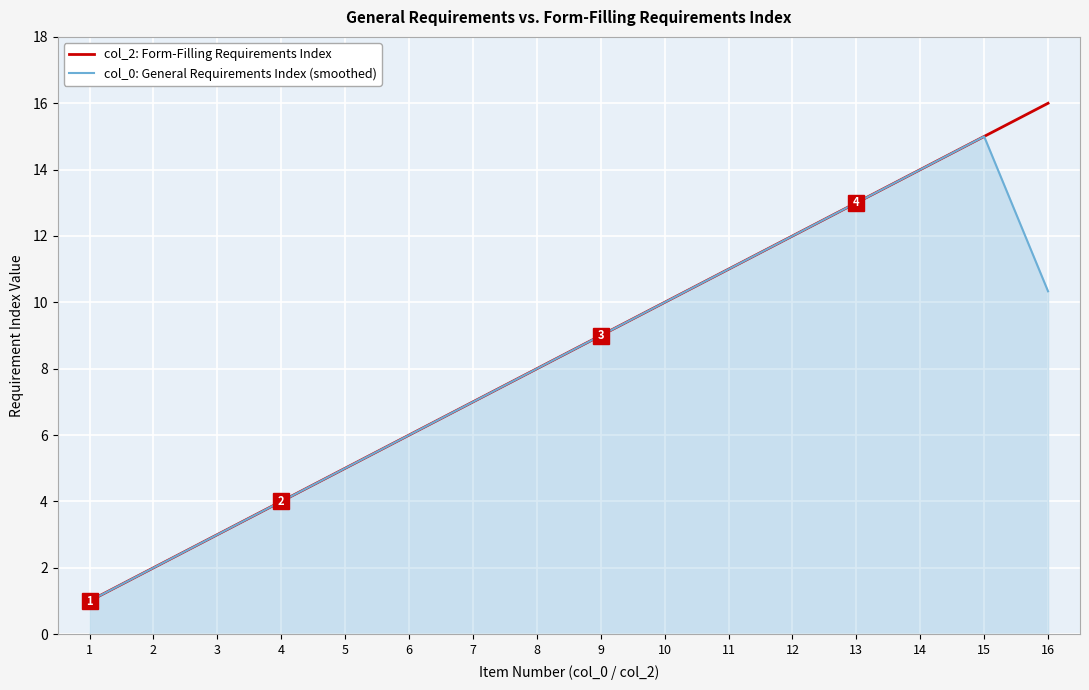

Reading right to left, transcribe all the data shown in this chart.

col_2: Form-Filling Requirements Index: 16=16.0	15=15.0	14=14.0	13=13.0	12=12.0	11=11.0	10=10.0	9=9.0	8=8.0	7=7.0	6=6.0	5=5.0	4=4.0	3=3.0	2=2.0	1=1.0
col_0: General Requirements Index (smoothed): 16=10.3	15=15.0	14=14.0	13=13.0	12=12.0	11=11.0	10=10.0	9=9.0	8=8.0	7=7.0	6=6.0	5=5.0	4=4.0	3=3.0	2=2.0	1=1.0